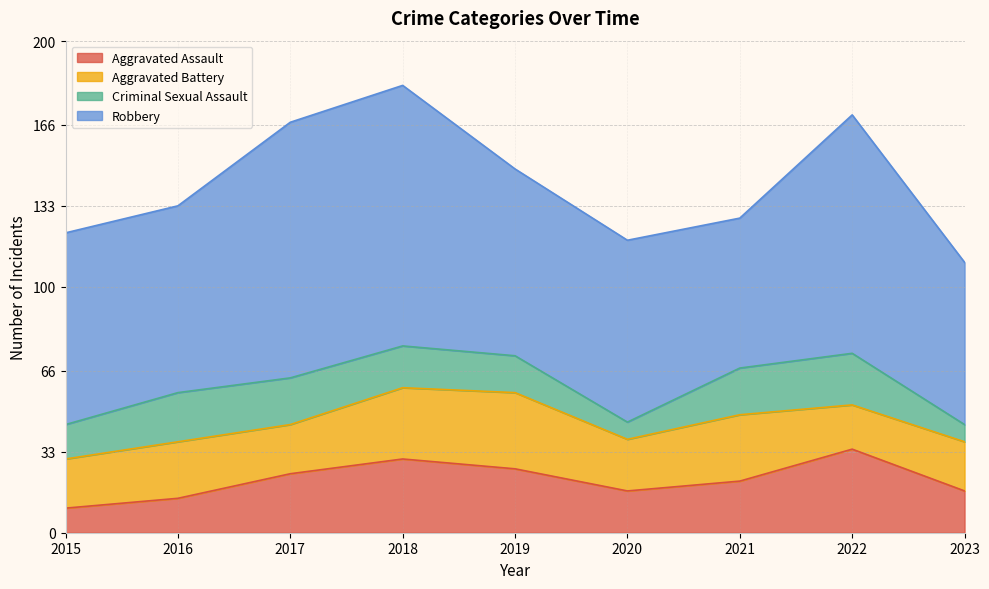

Reading left to right, what are all the values shown in this chart?

Aggravated Assault: 2015=10	2016=14	2017=24	2018=30	2019=26	2020=17	2021=21	2022=34	2023=17
Aggravated Battery: 2015=20	2016=23	2017=20	2018=29	2019=31	2020=21	2021=27	2022=18	2023=20
Criminal Sexual Assault: 2015=14	2016=20	2017=19	2018=17	2019=15	2020=7	2021=19	2022=21	2023=7
Robbery: 2015=78	2016=76	2017=104	2018=106	2019=76	2020=74	2021=61	2022=97	2023=66